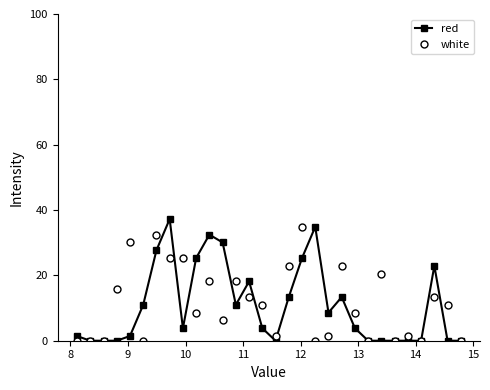

How many data points in red are less than 3?

13